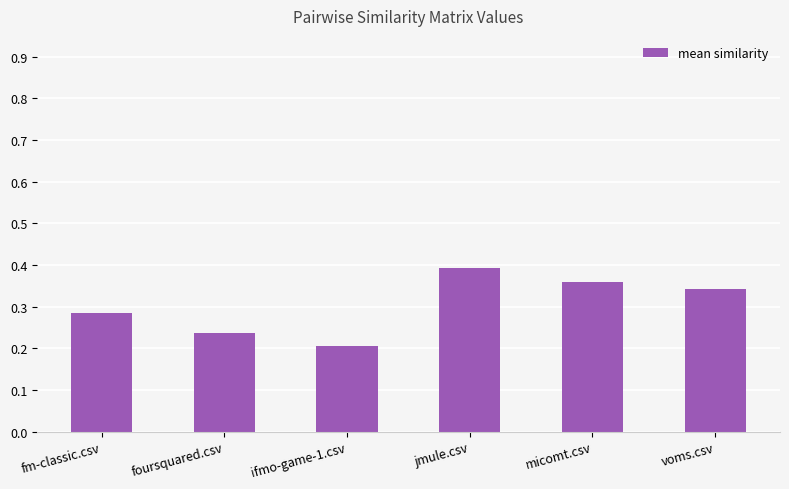

Rank the categories by value from lowest to highest.

ifmo-game-1.csv, foursquared.csv, fm-classic.csv, voms.csv, micomt.csv, jmule.csv